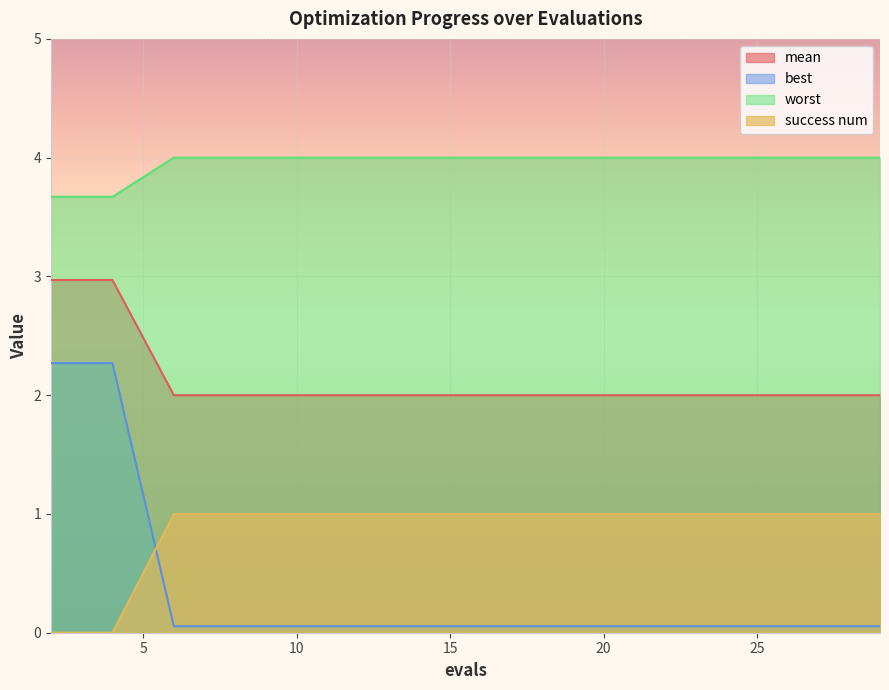

Rank the series by their maximum value, from lowest to highest.

success num, best, mean, worst